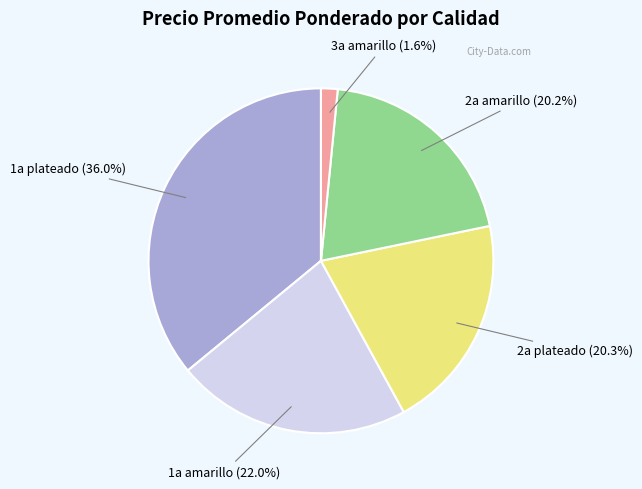

Is there a majority slice in this chart?

No